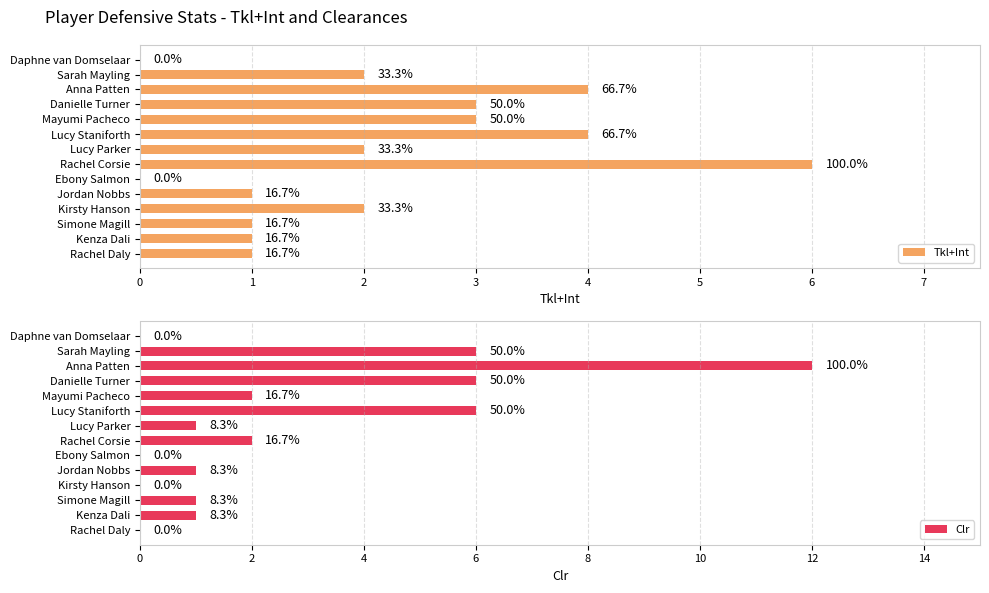

What is the value of the Tkl+Int bar at the 8th from the left?

2